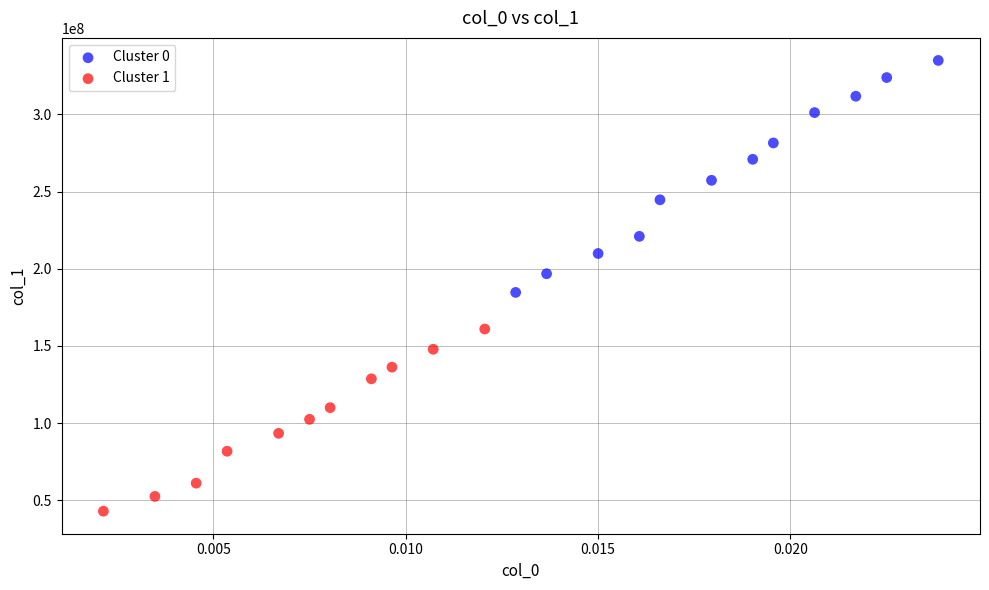

What are all the series names shown in the legend?

Cluster 0, Cluster 1